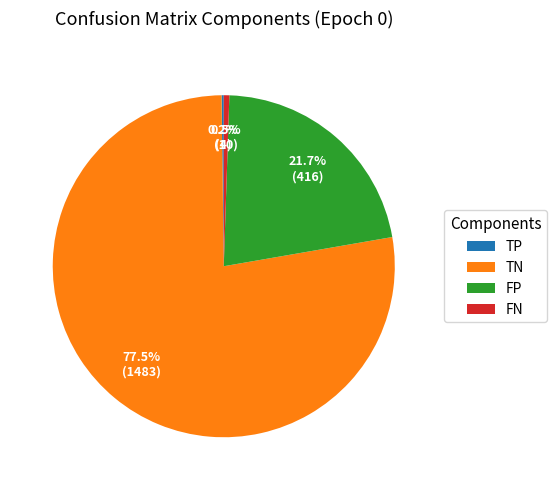

Which category has the biggest portion of the pie?

TN